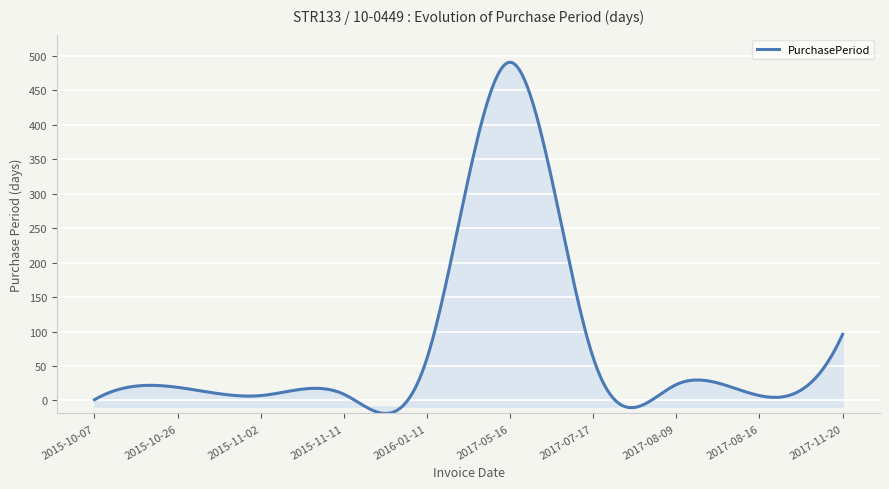

How many lines are shown in the chart?

1